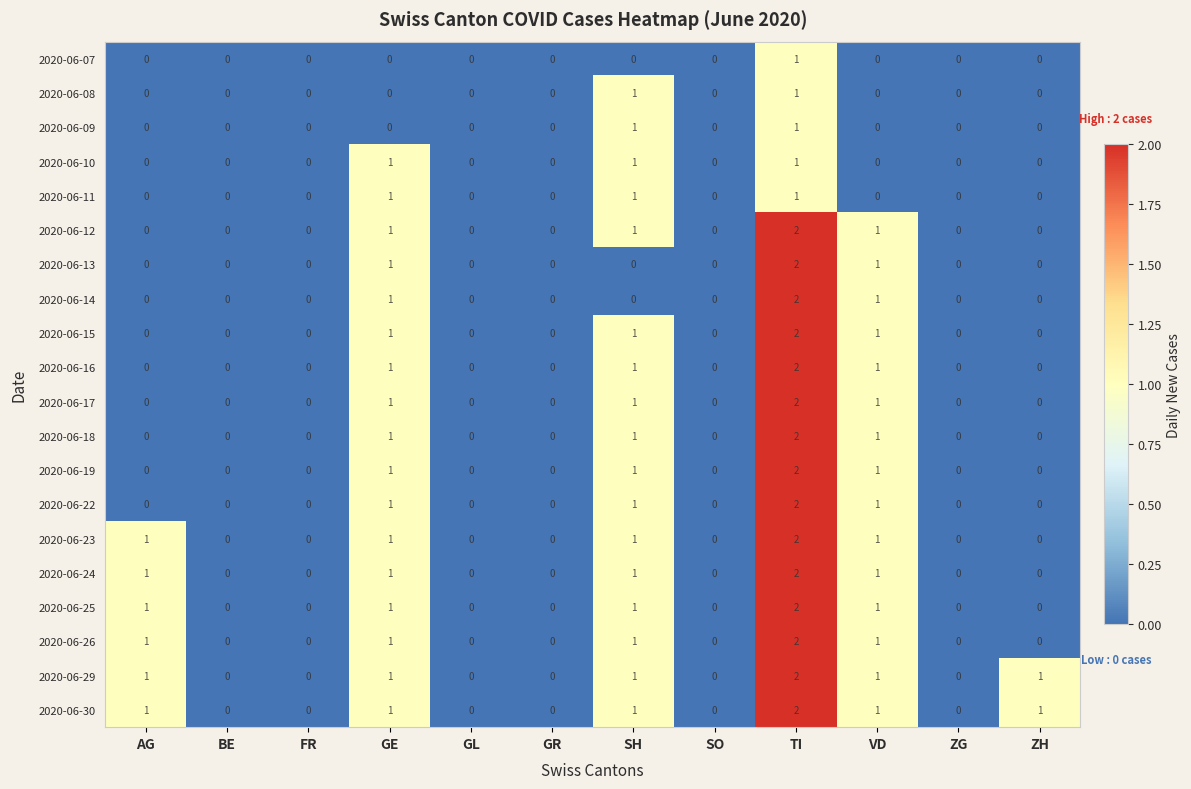

How many 2020-06-19 values are between 0 and 1?

11